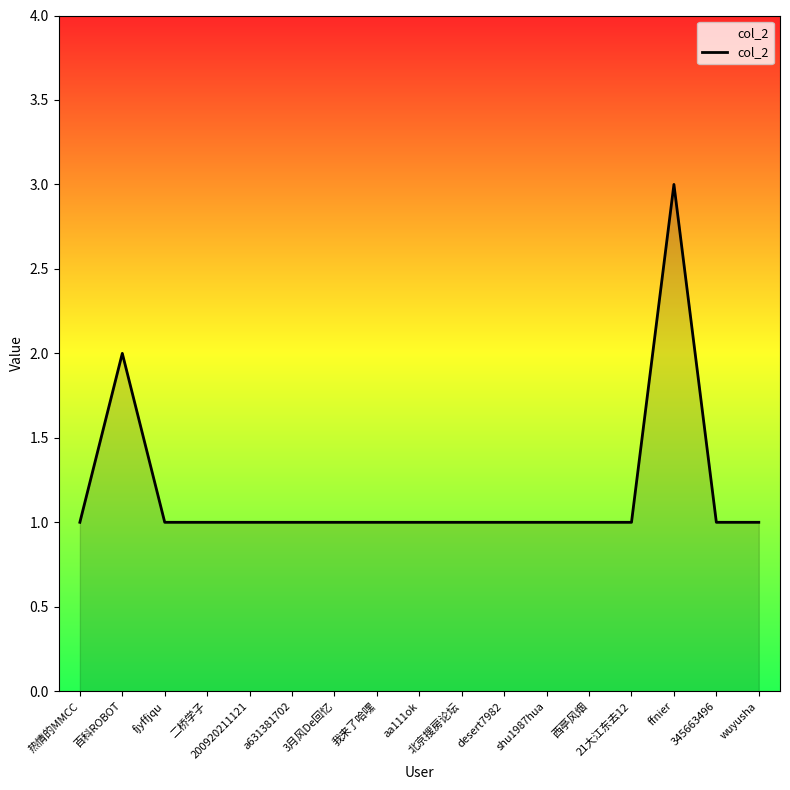

The value at 345663496 is 1. True or false?

True